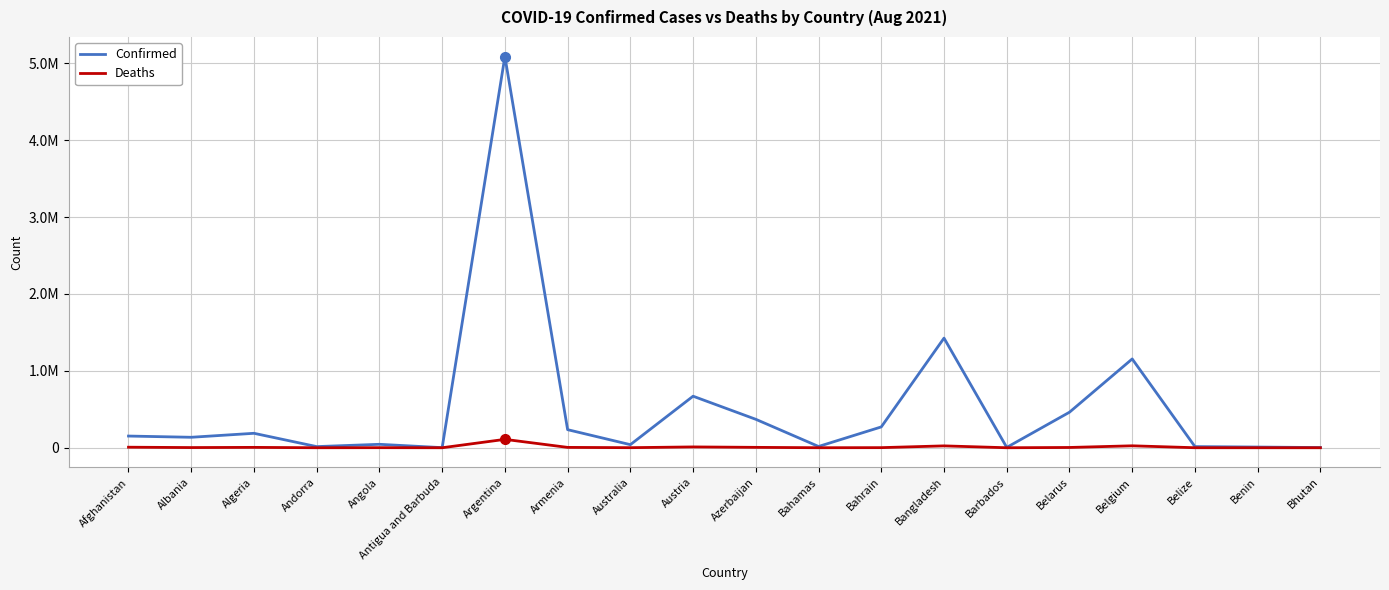

What is the difference between the maximum and second lowest values in the Deaths series?

109062